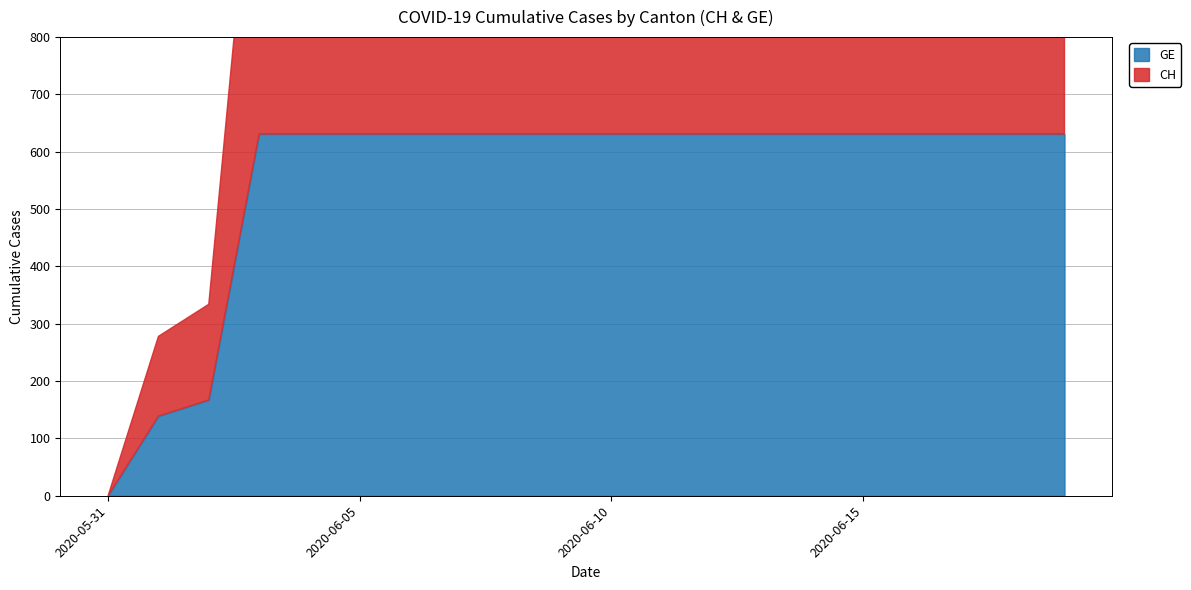

Which category has the highest value across all series?

2020-06-03